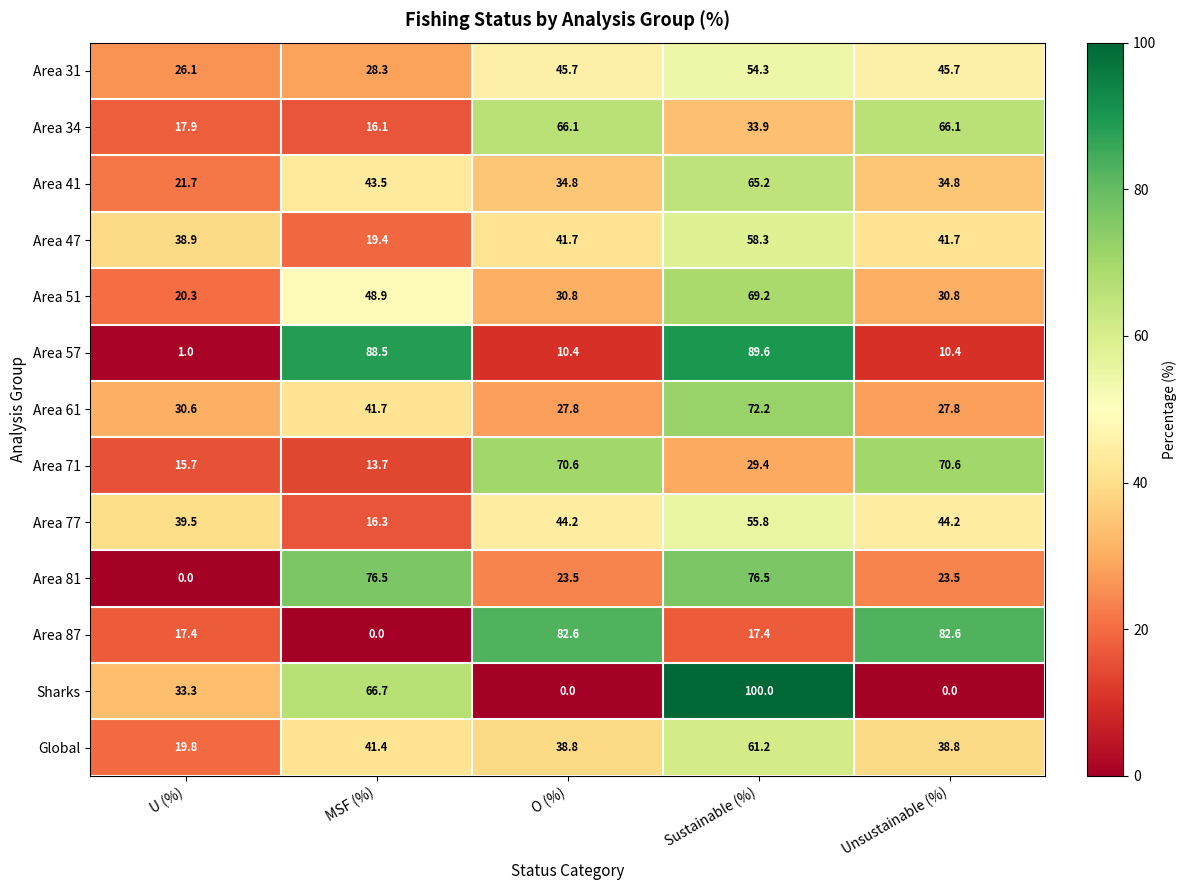

List the series in order of their peak value, highest first.

Sharks, Area 57, Area 87, Area 81, Area 61, Area 71, Area 51, Area 34, Area 41, Global, Area 47, Area 77, Area 31